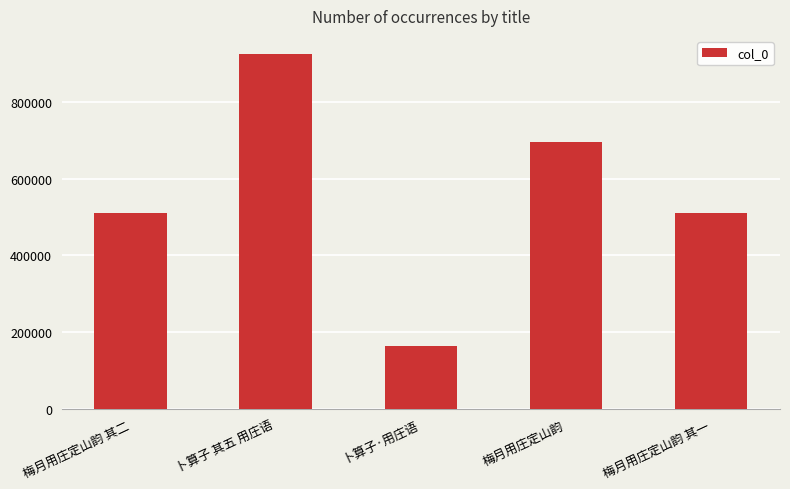

What position from the left is 卜算子 其五 用庄语?

2